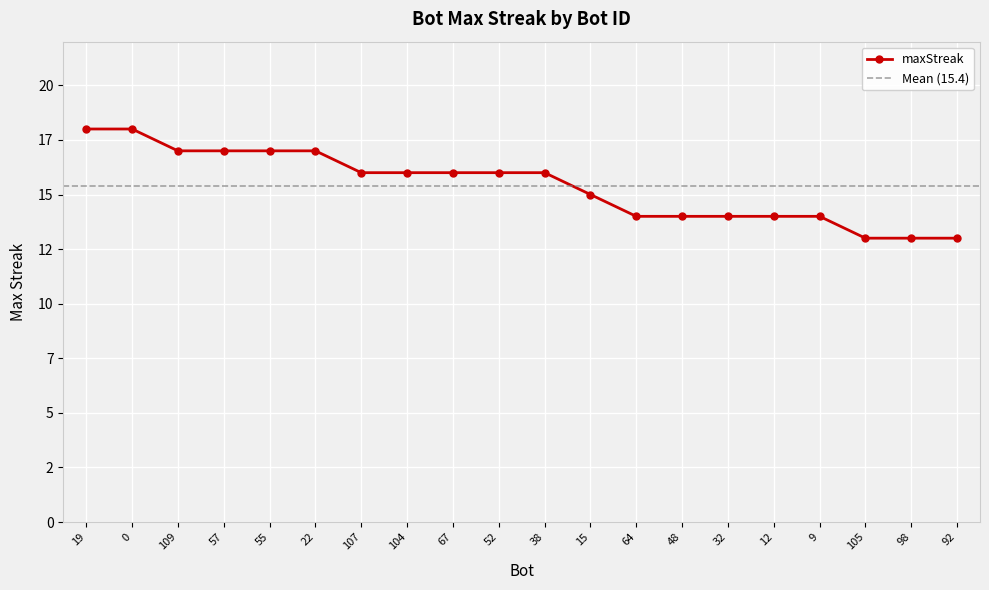

At which label is the value closest to 15?

15